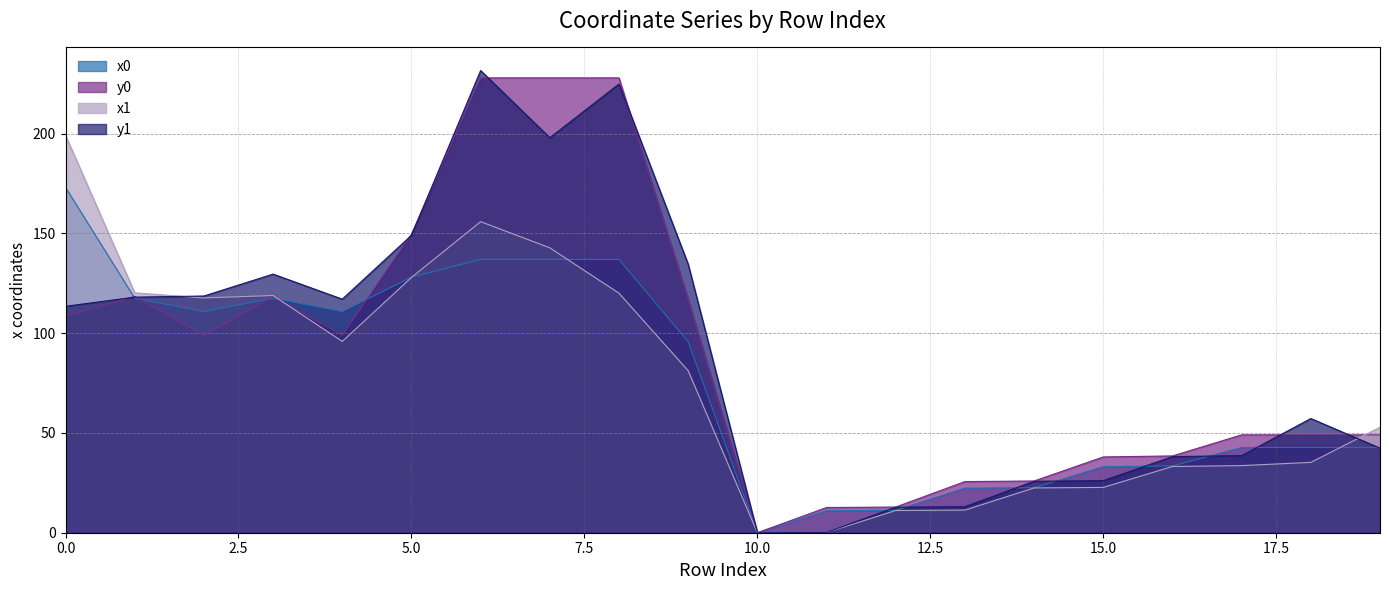

What are all the series names shown in the legend?

x0, y0, x1, y1